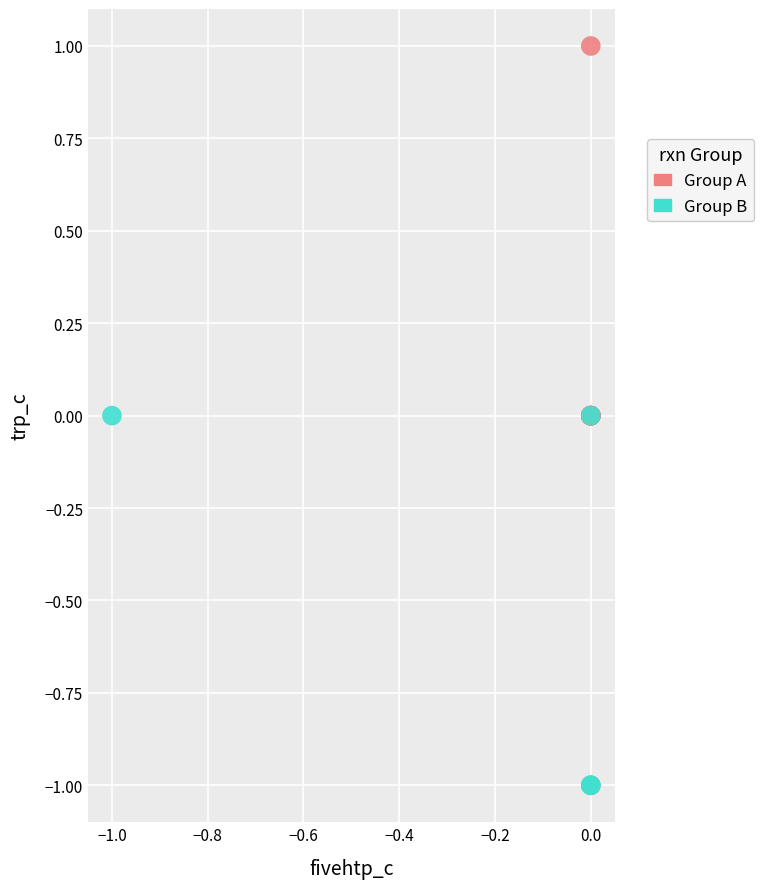

Which series has the widest spread of Y values?

Group A